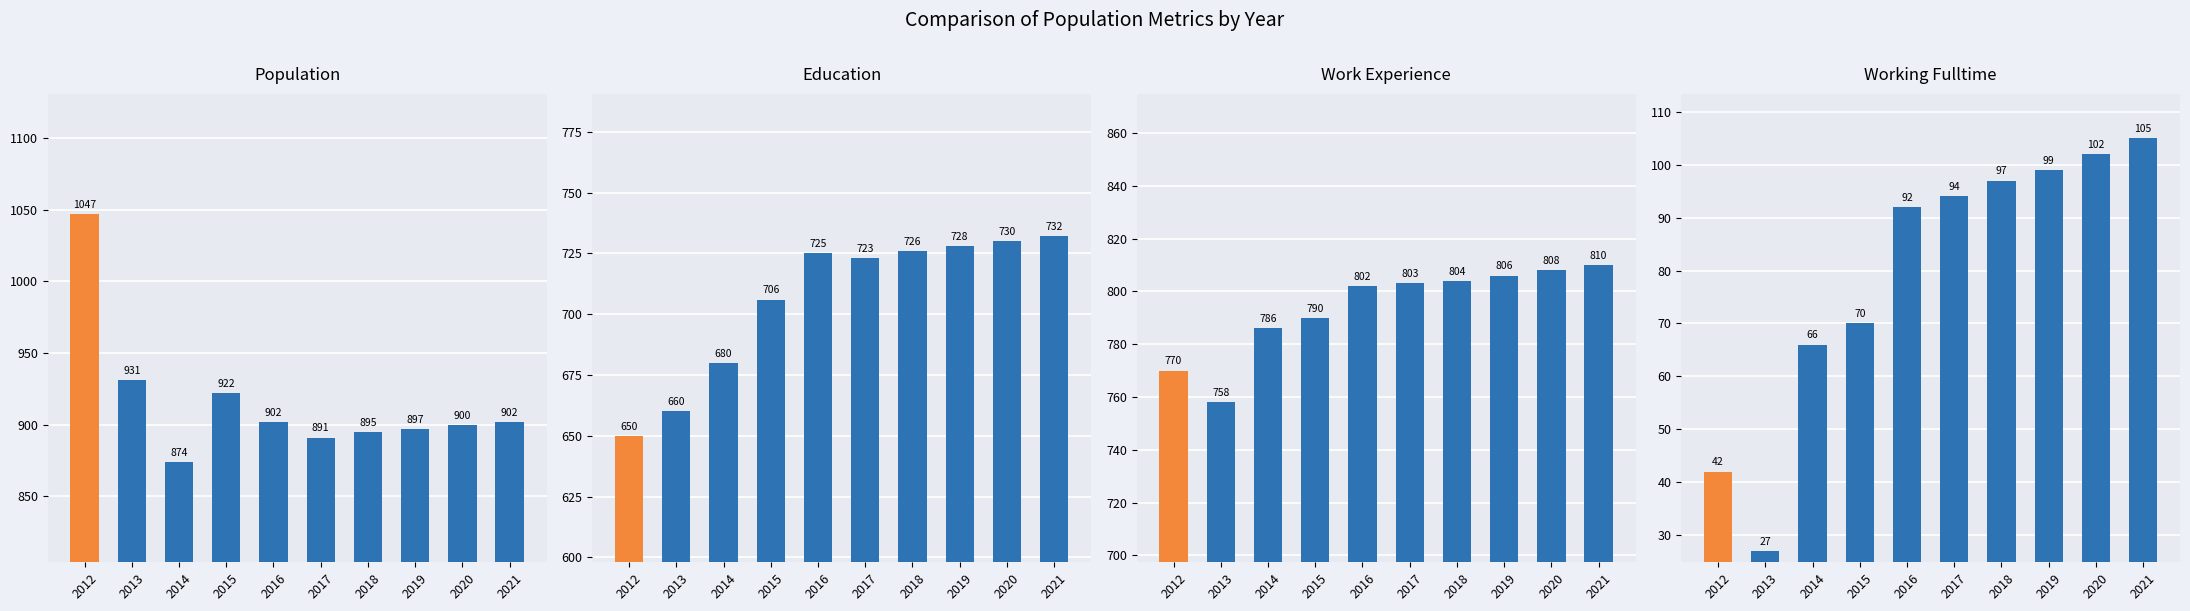

At which category is the sum across all series the highest?

2021